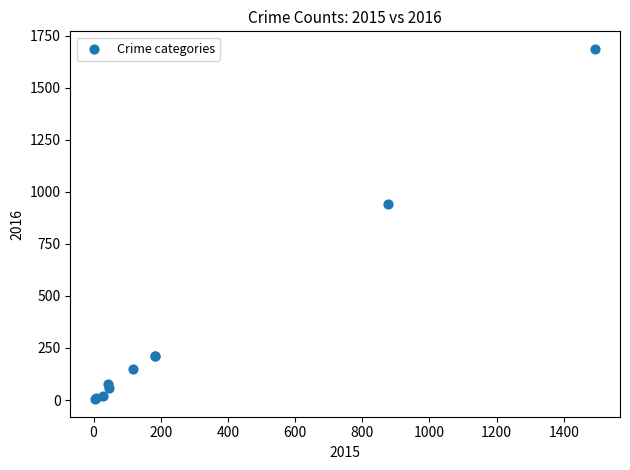

What Y value in the scatter plot is closest to 845?

943